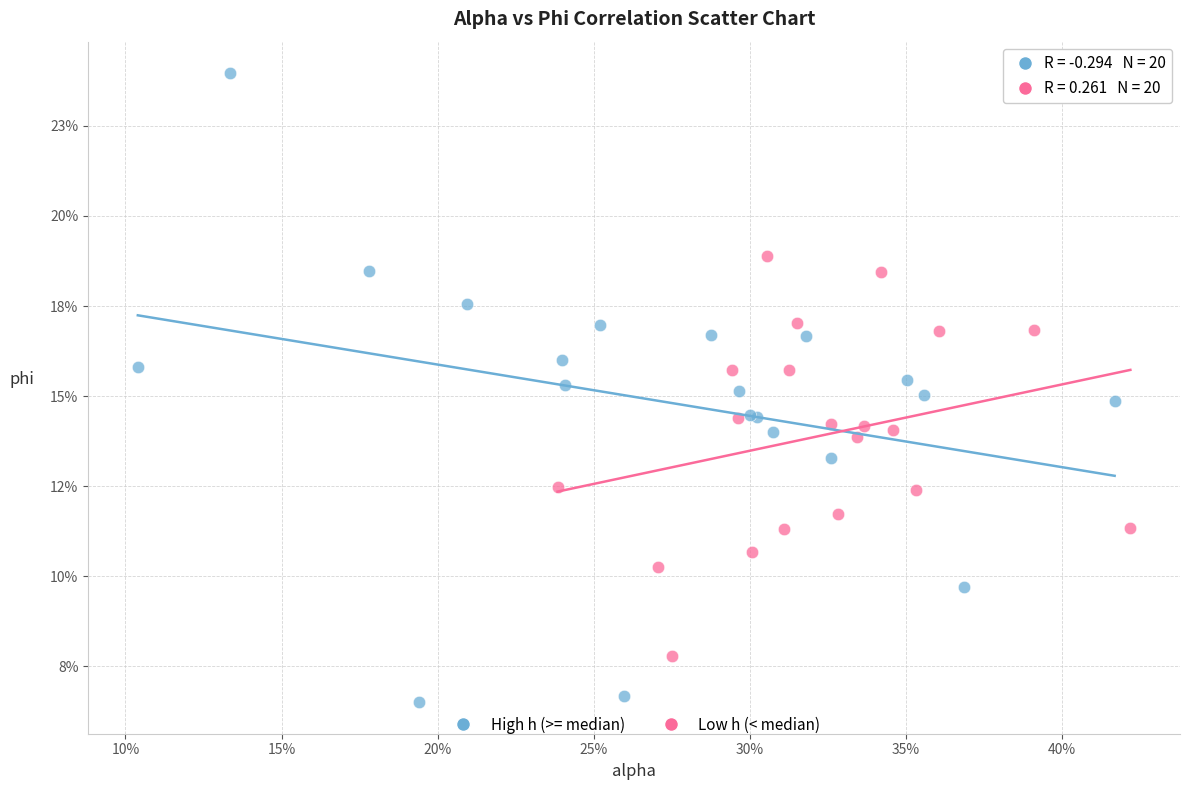

Which series has the largest Y range (max minus min)?

High h (>= median)